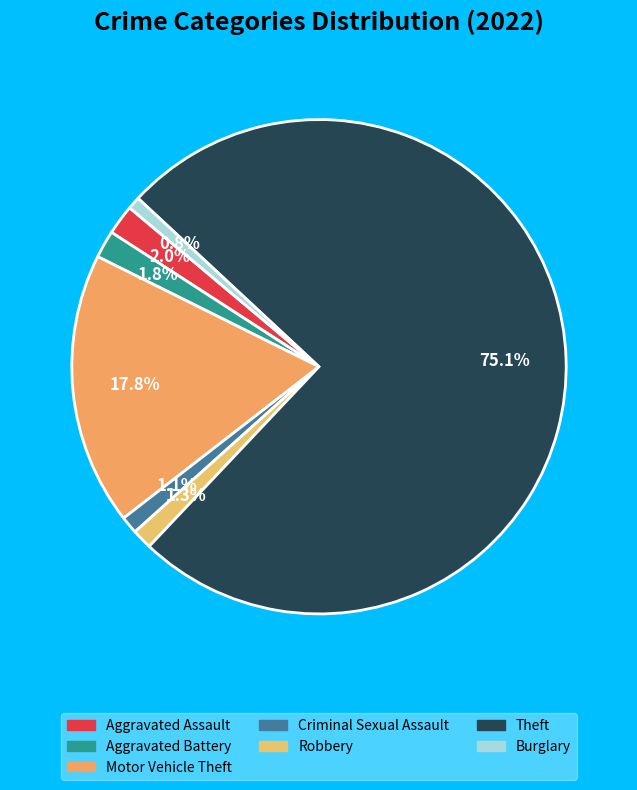

What is the largest slice in the pie chart?

Theft